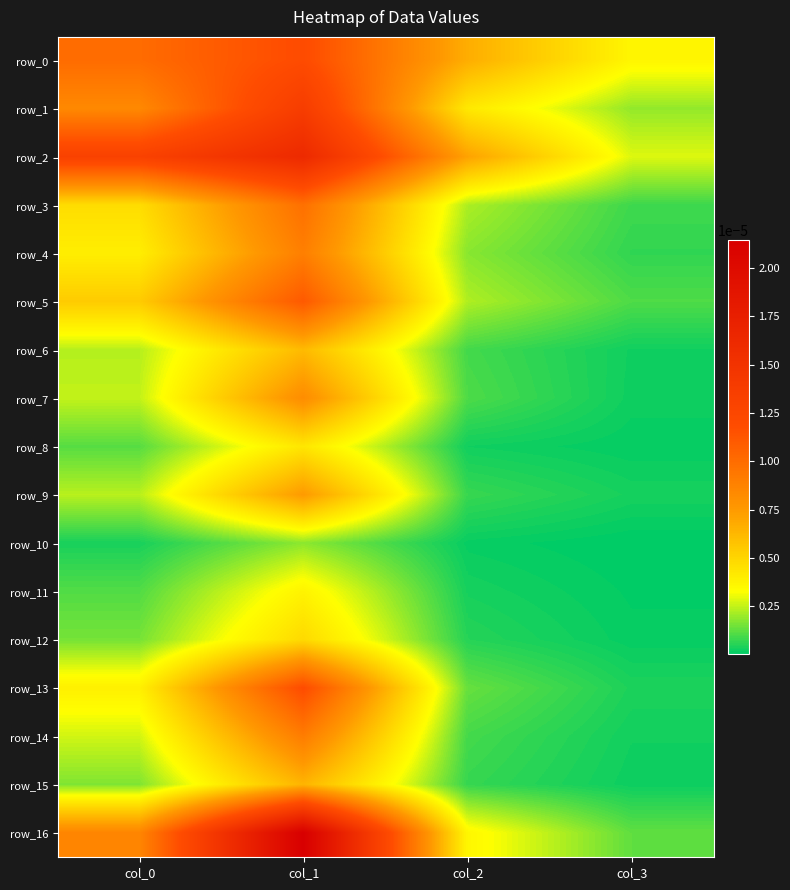

At how many categories does at least one series exceed 0?

4